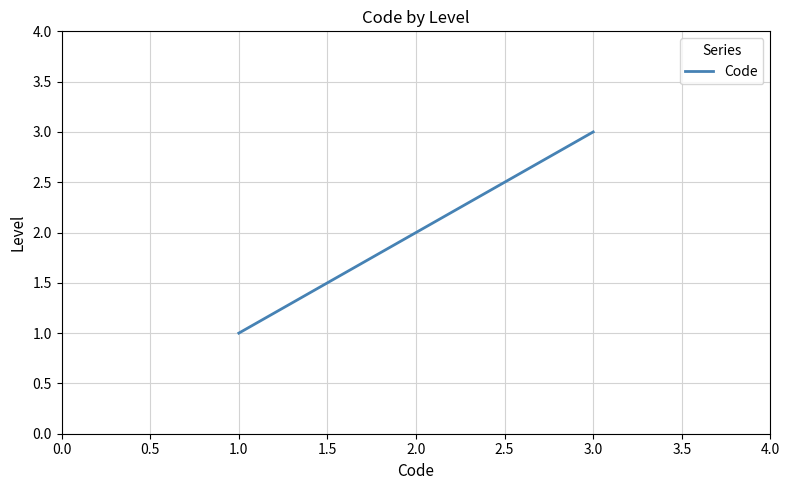

Rank the categories by value from lowest to highest.

1.0, 2.0, 3.0